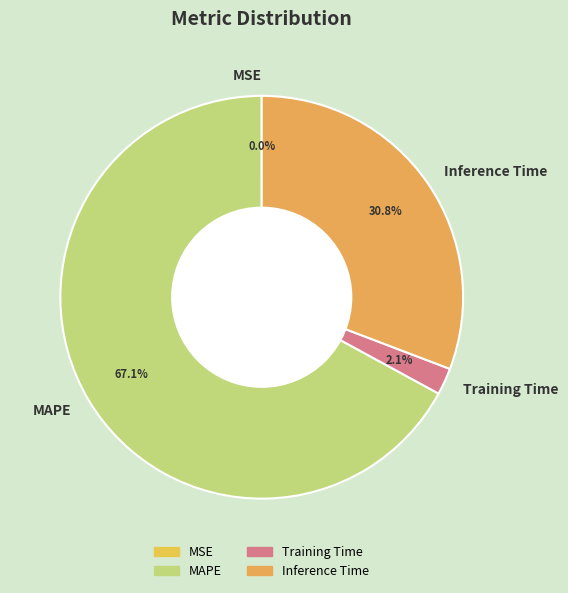

True or false: Inference Time accounts for 31% of the total.

True